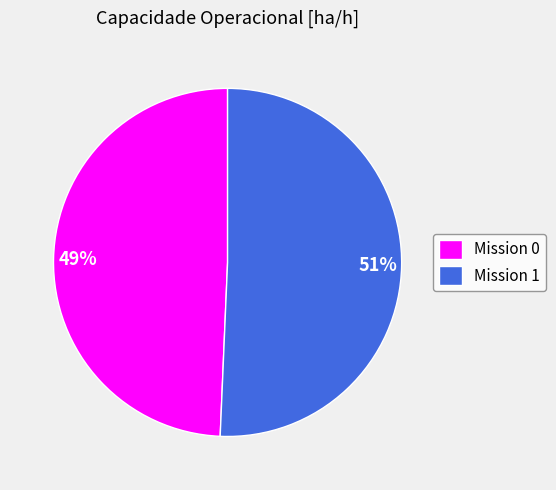

How many segments does this pie chart have?

2